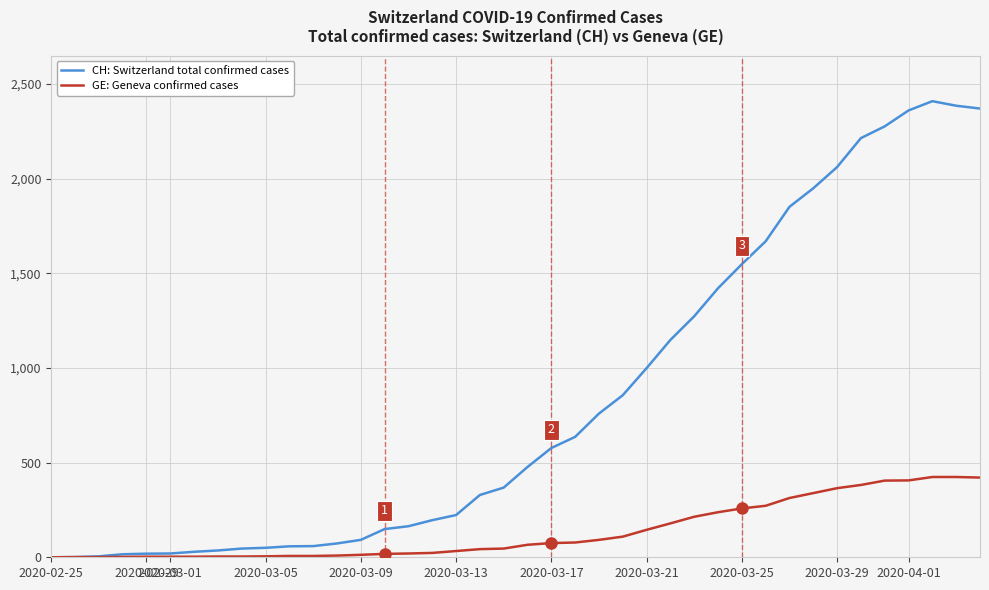

What is the difference between the maximum and minimum values in the GE: Geneva confirmed cases series?

424